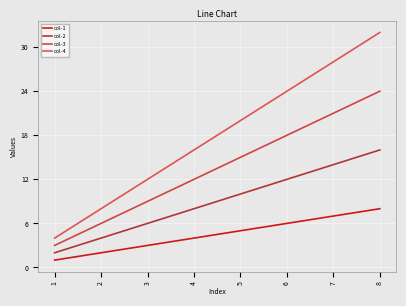

Reading left to right, what are all the values shown in this chart?

col-1: 1=1	2=2	3=3	4=4	5=5	6=6	7=7	8=8
col-2: 1=2	2=4	3=6	4=8	5=10	6=12	7=14	8=16
col-3: 1=3	2=6	3=9	4=12	5=15	6=18	7=21	8=24
col-4: 1=4	2=8	3=12	4=16	5=20	6=24	7=28	8=32